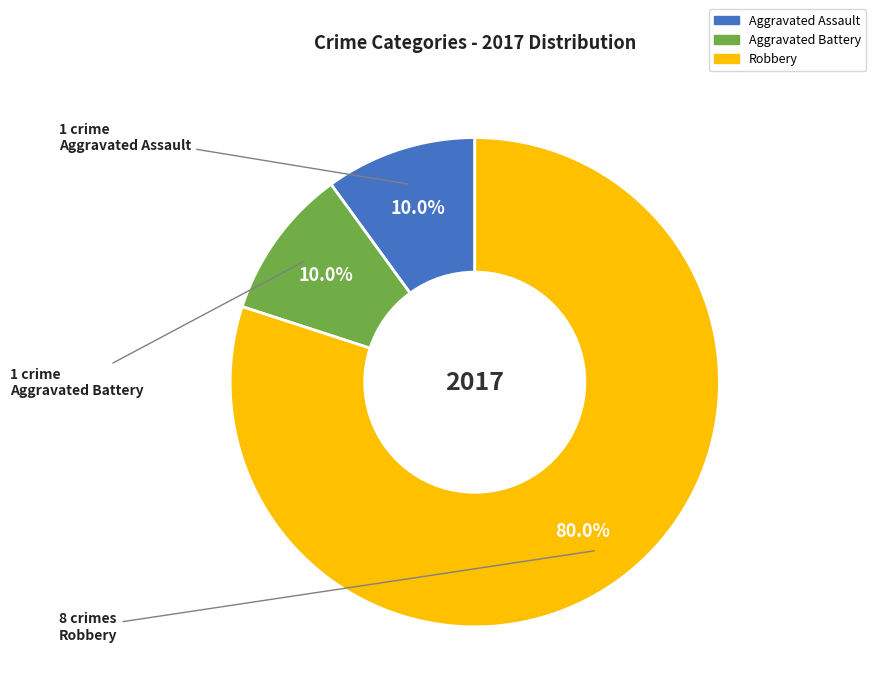

What percentage is the Aggravated Battery slice, to the nearest percent?

10%